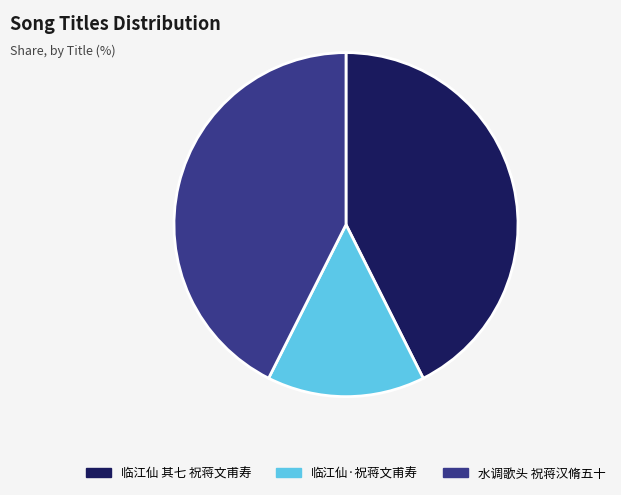

Does any single category account for the majority?

No